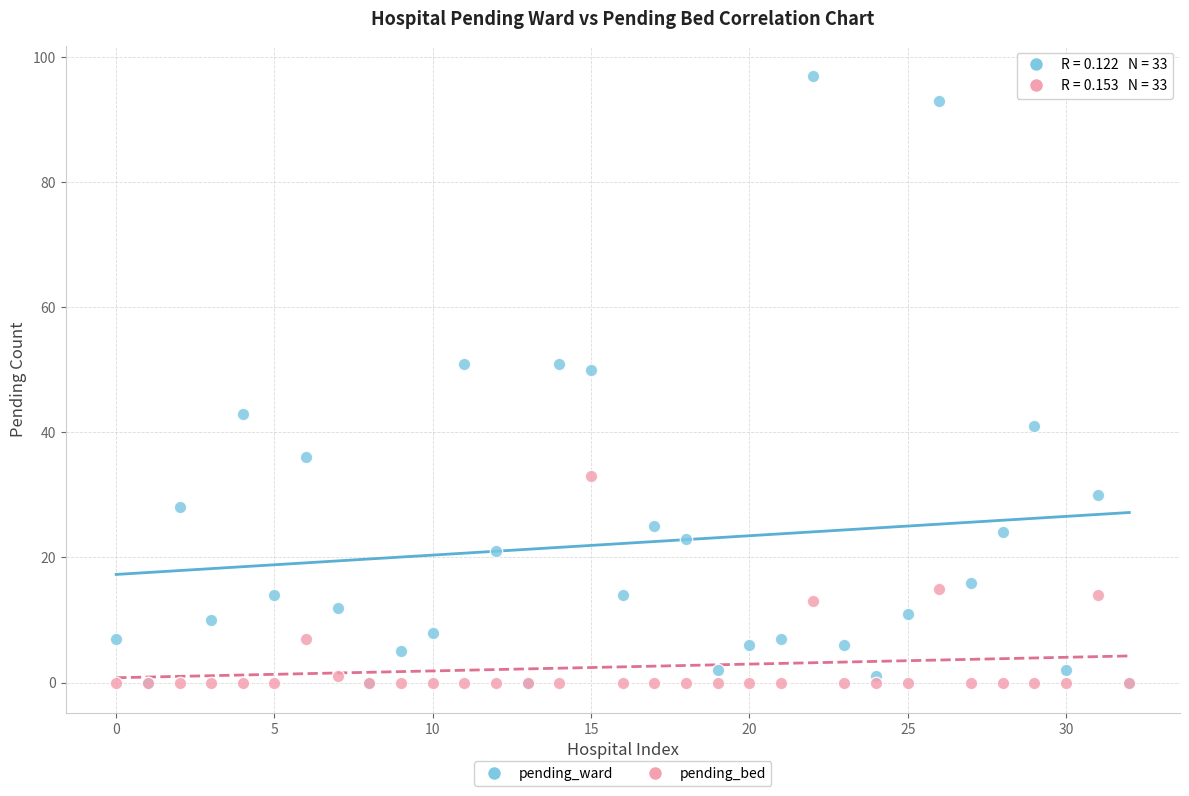

Which series has the widest spread of Y values?

pending_ward